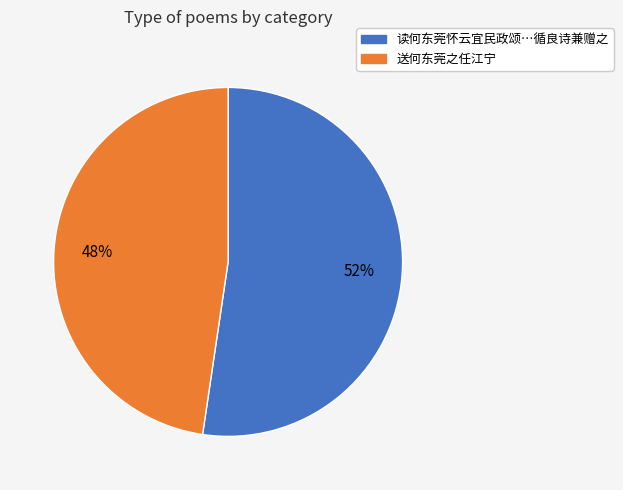

Is there a majority slice in this chart?

Yes